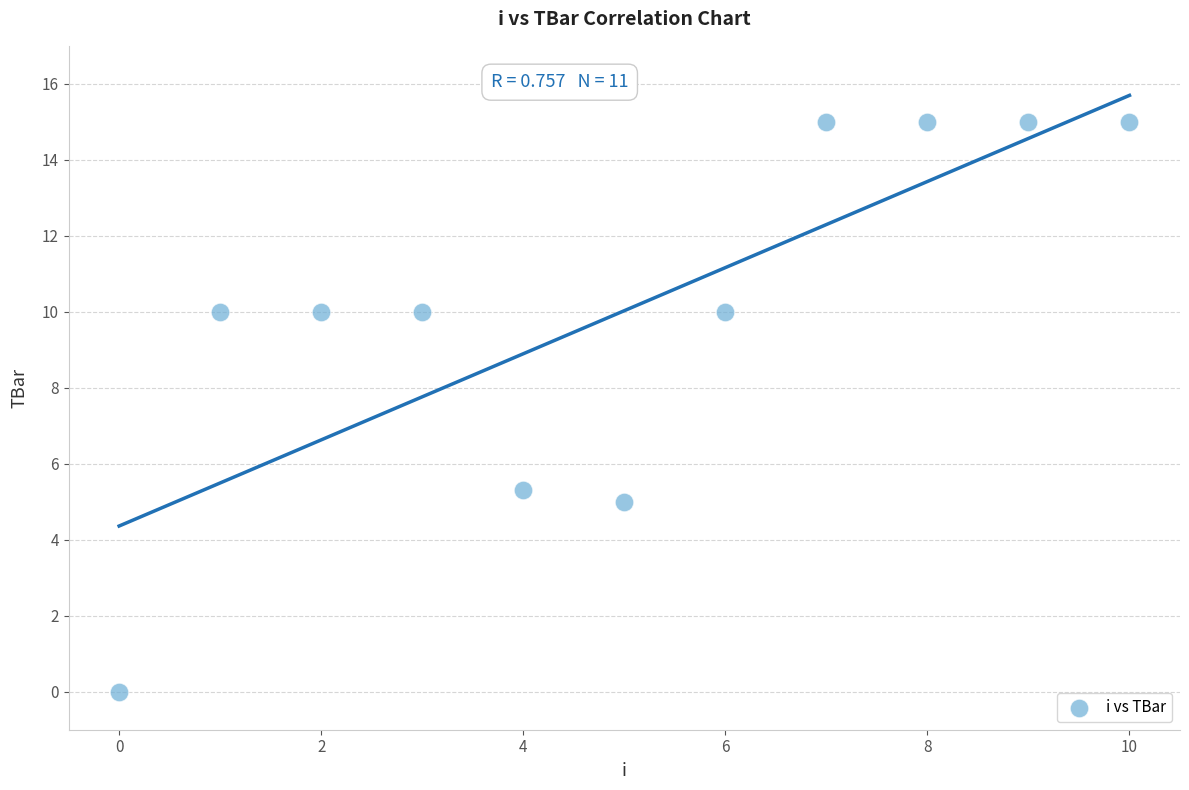

What is the range of Y values (max minus min)?

15.0